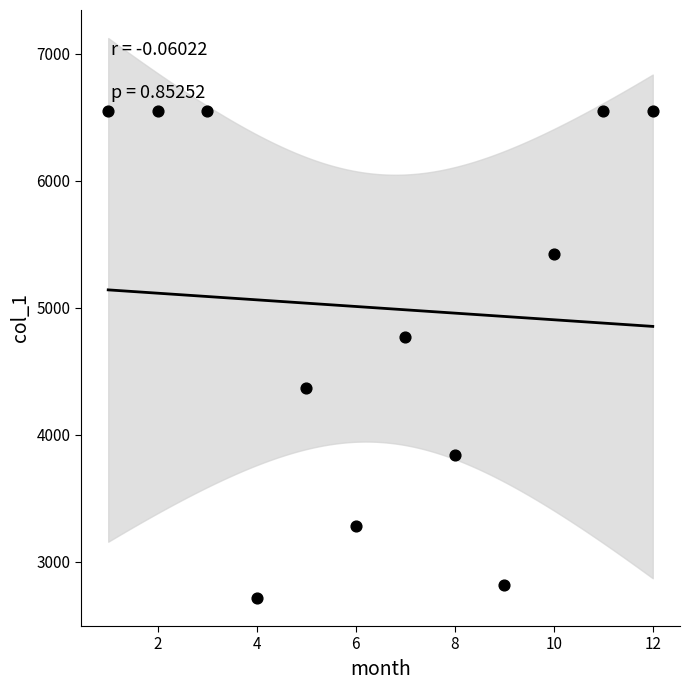

What is the average X value?

6.5